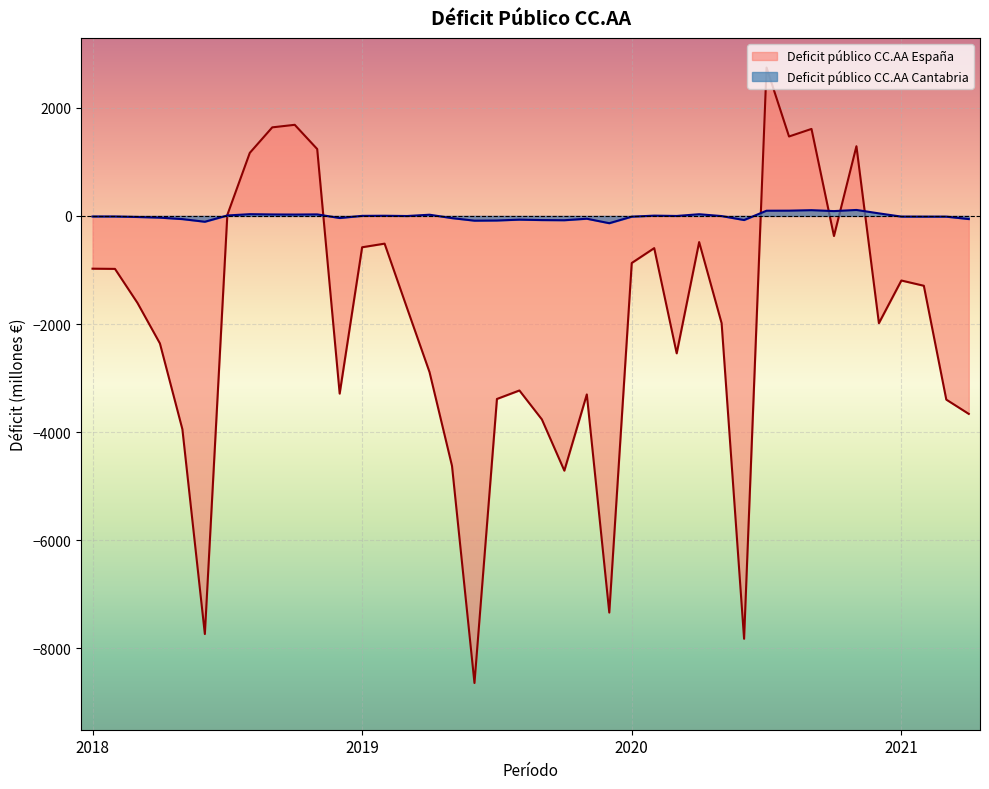

Between 2020-3 and 2020-9, which is larger?

2020-9